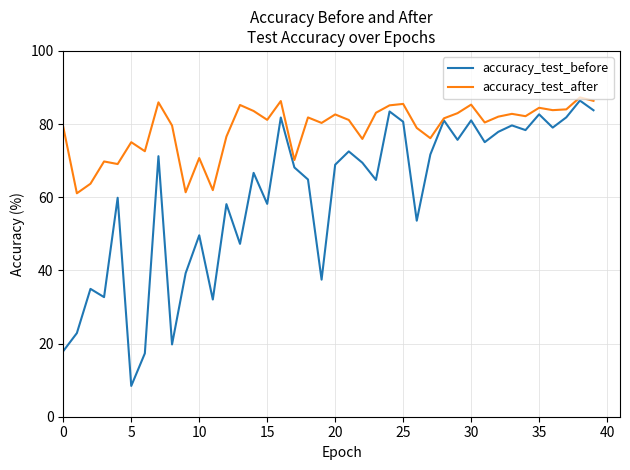

What is the minimum value for accuracy_test_after?

61.1